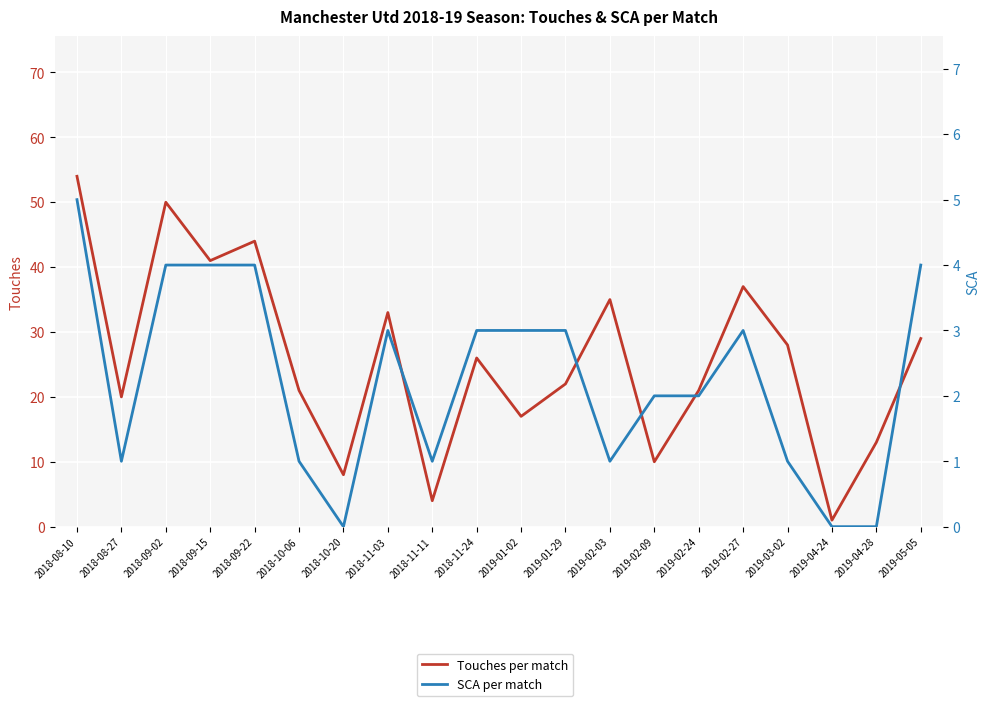

What is the value of the Touches per match point at the 15th from the left?

21